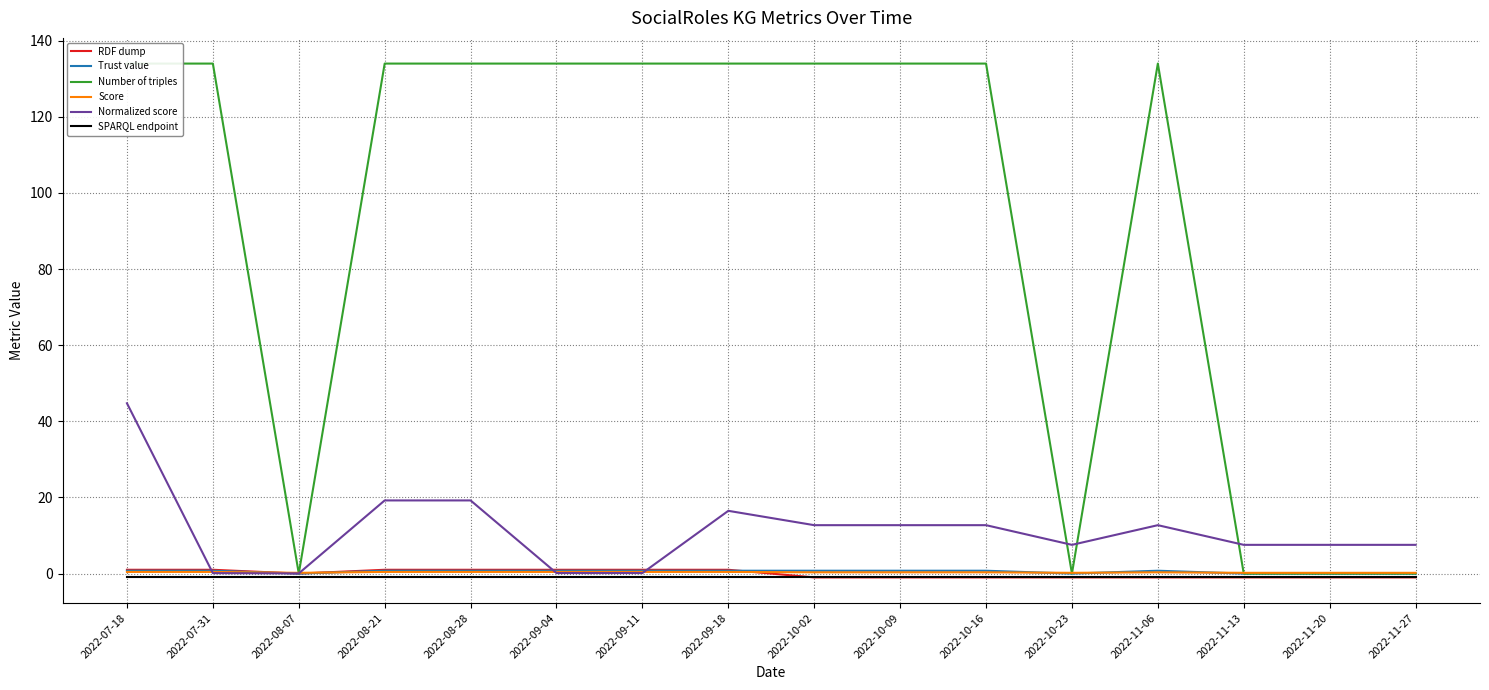

The Normalized score series shows 4.1 at 2022-11-27. True or false?

False